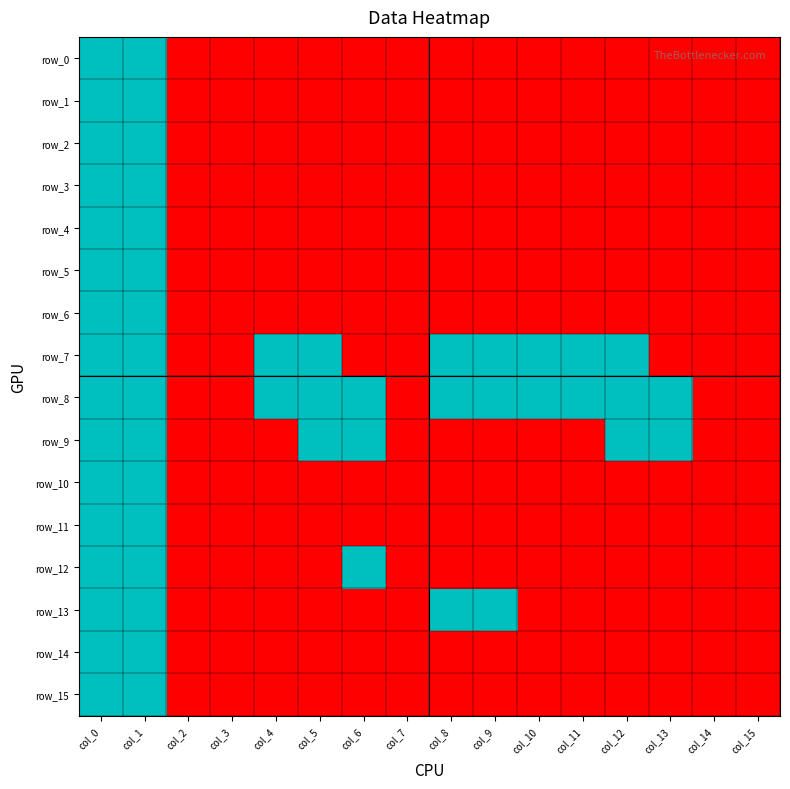

Which series has the largest total across all categories?

row_8